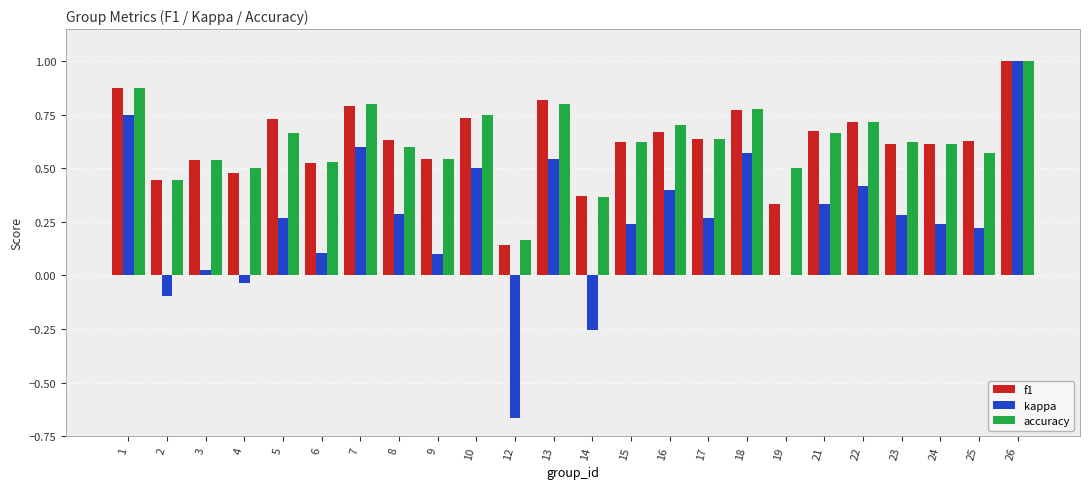

What is the sum of the f1 values at 13 and 8?

1.5